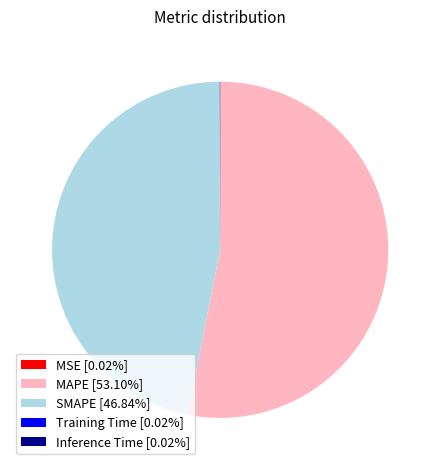

Does MAPE [53.10%] represent more than half of the total?

Yes